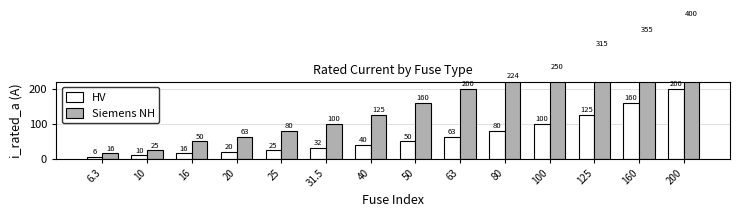

List the labels in order of Siemens NH value, largest first.

200, 160, 125, 100, 80, 63, 50, 40, 31.5, 25, 20, 16, 10, 6.3